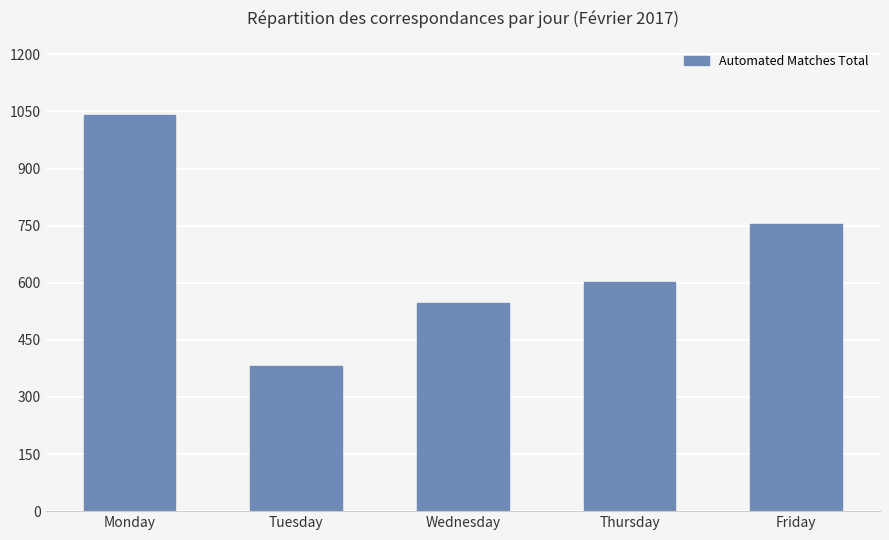

Rank the categories by value from lowest to highest.

Tuesday, Wednesday, Thursday, Friday, Monday